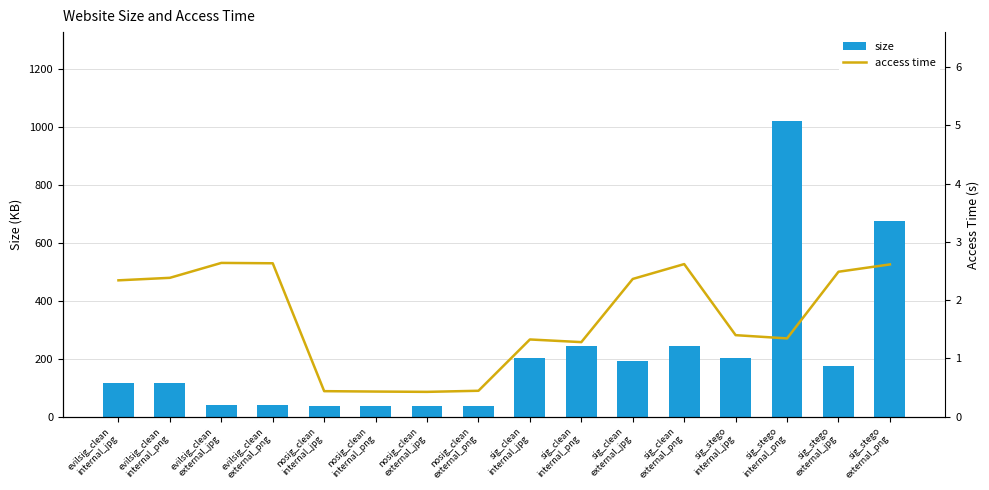

What is the maximum value for size?

1022.4